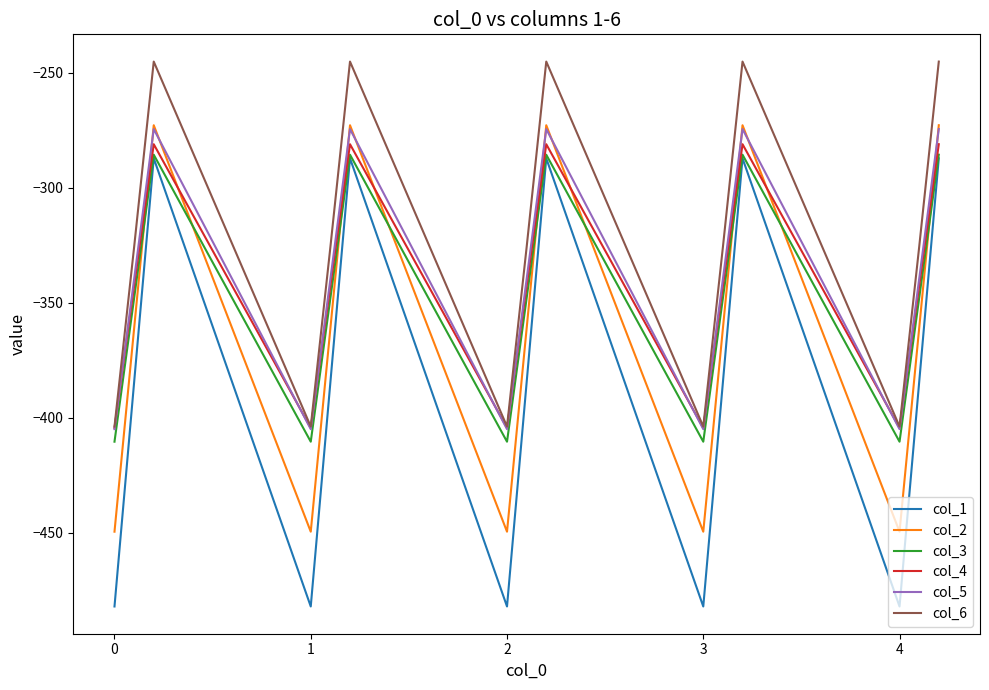

Which series has the largest range (max minus min)?

col_1